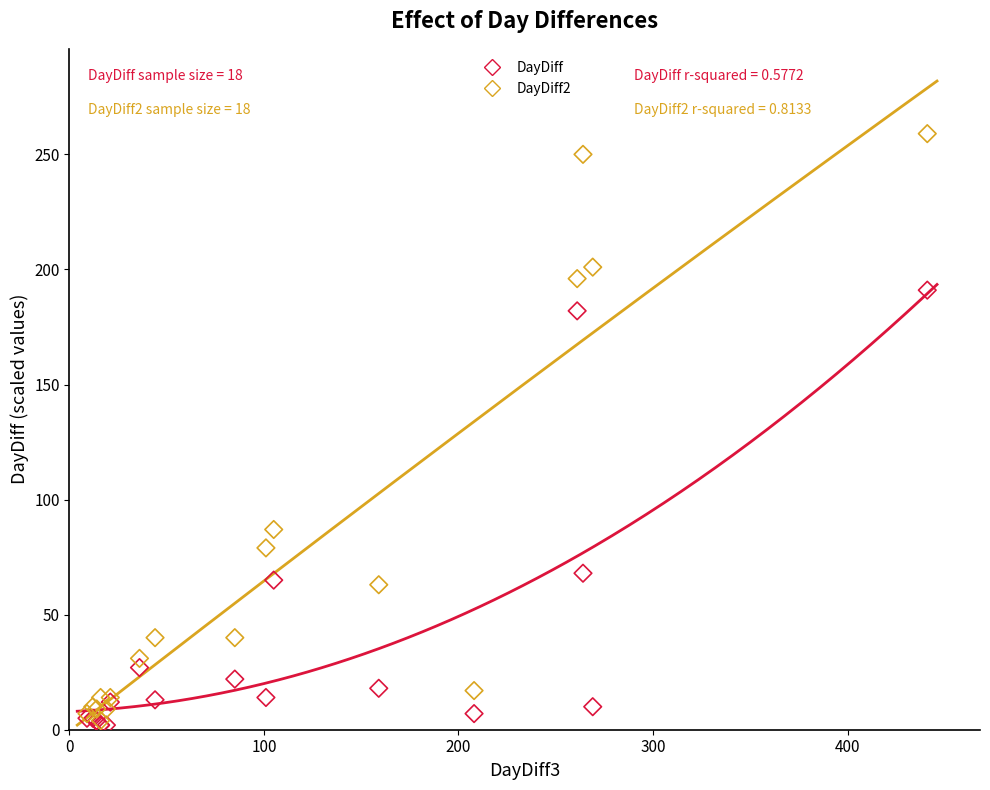

What are all the series names shown in the legend?

DayDiff, DayDiff2